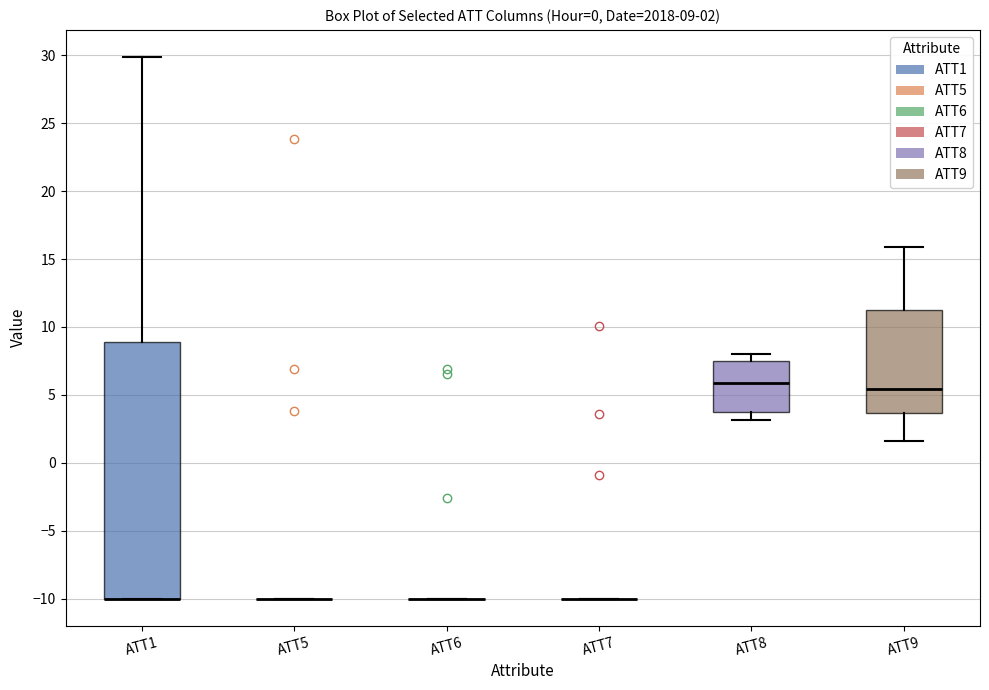

Which box is the tallest, from its lower edge to its upper edge?

ATT1